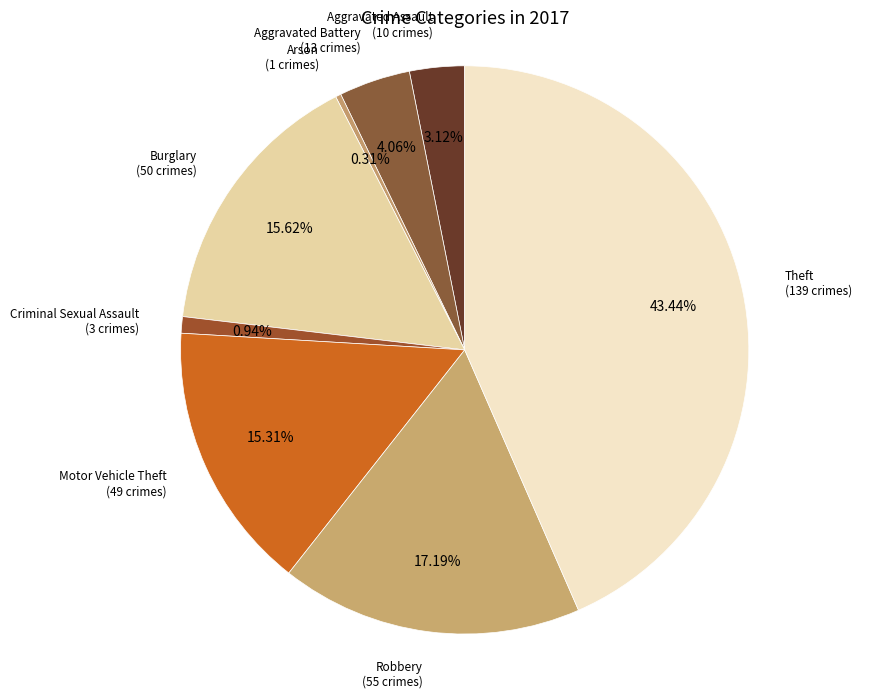

Does Burglary account for over 50% of the chart?

No